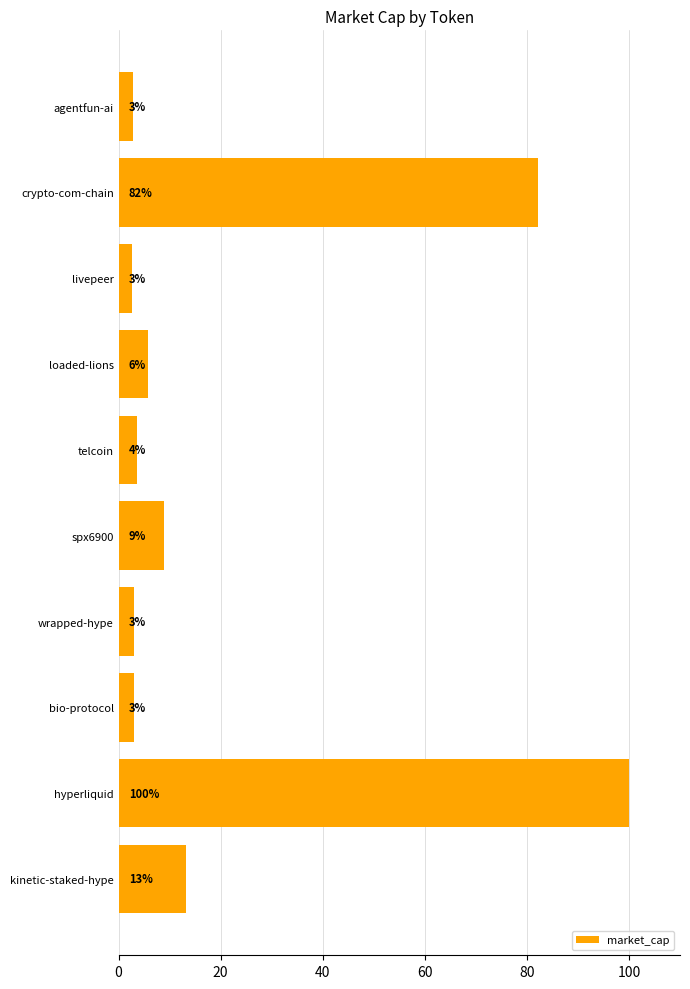

Which has a higher value, bio-protocol or kinetic-staked-hype?

kinetic-staked-hype